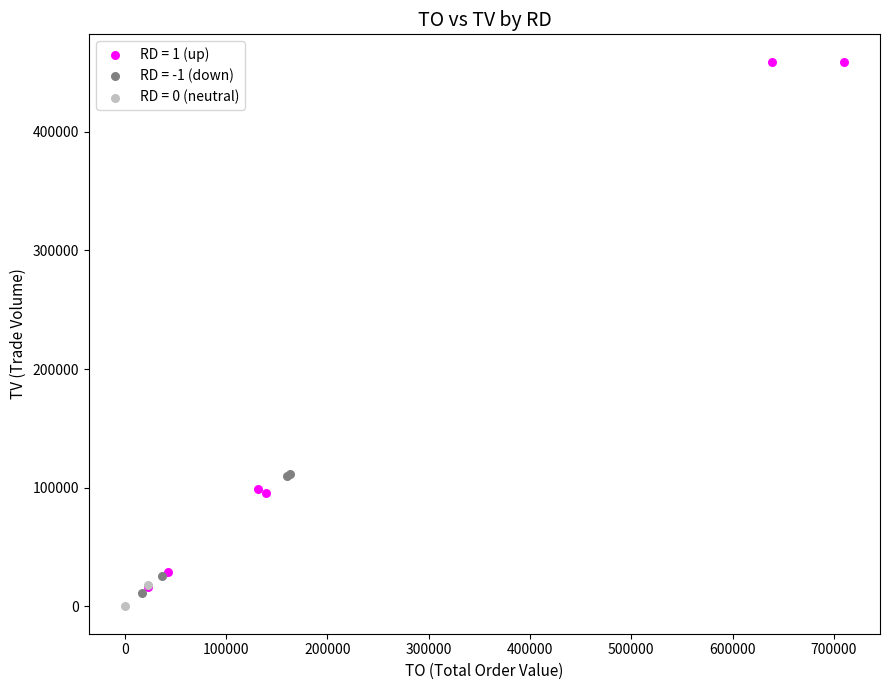

Which series reaches the maximum Y coordinate?

RD = 1 (up)